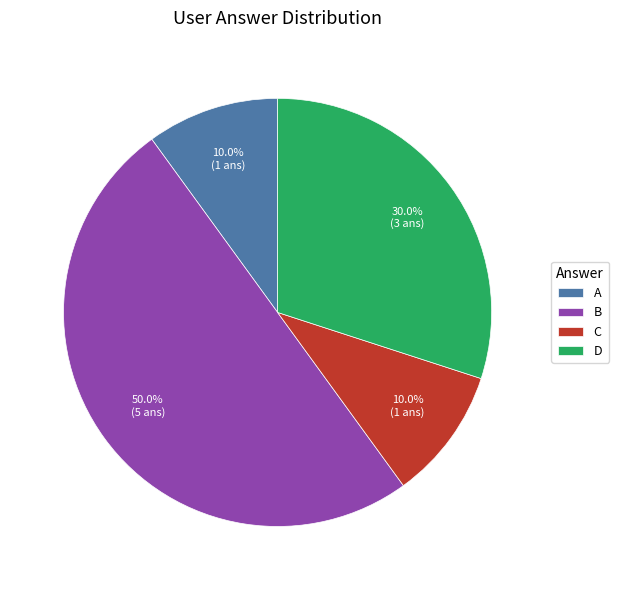

How much of the chart is everything except D?

70.0%